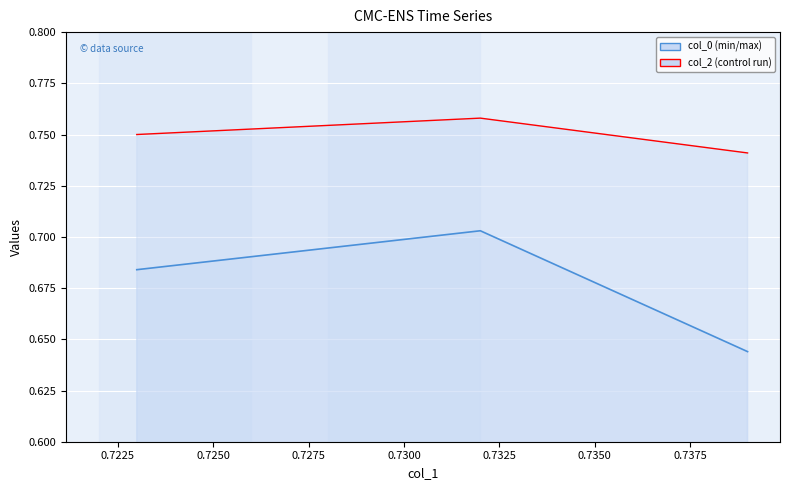

What is the sum of the col_0 values at 0.739 and 0.732?

1.3